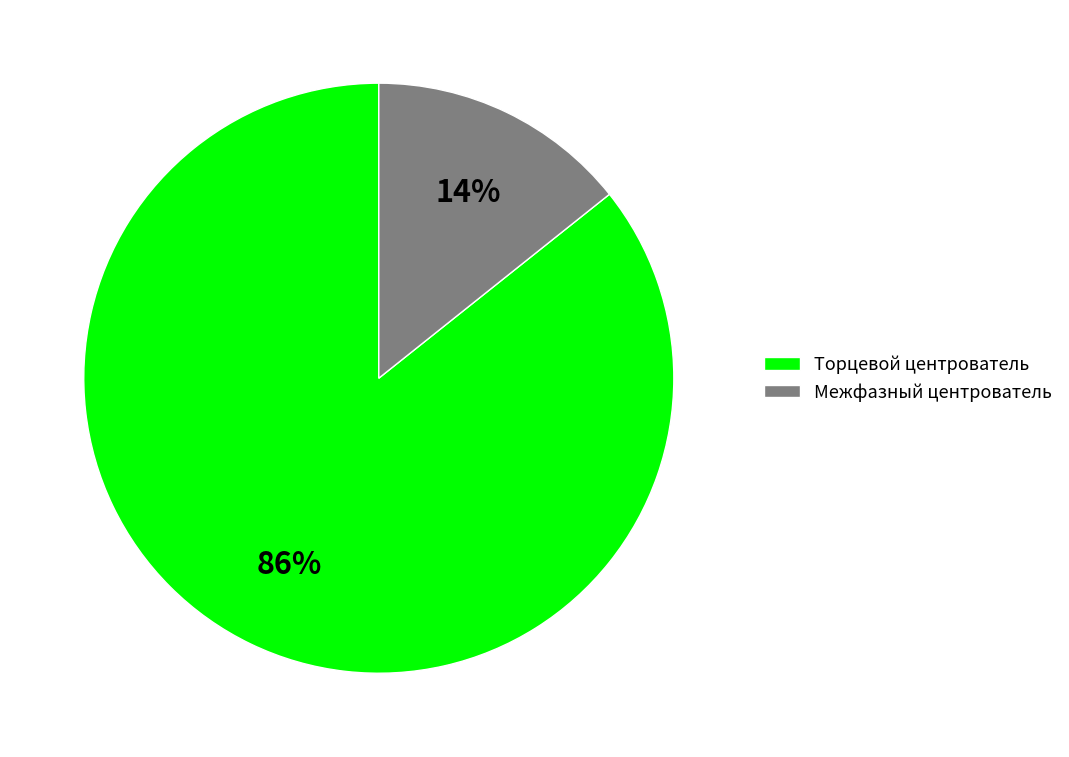

Which has a higher value, Межфазный центрователь or Торцевой центрователь?

Торцевой центрователь